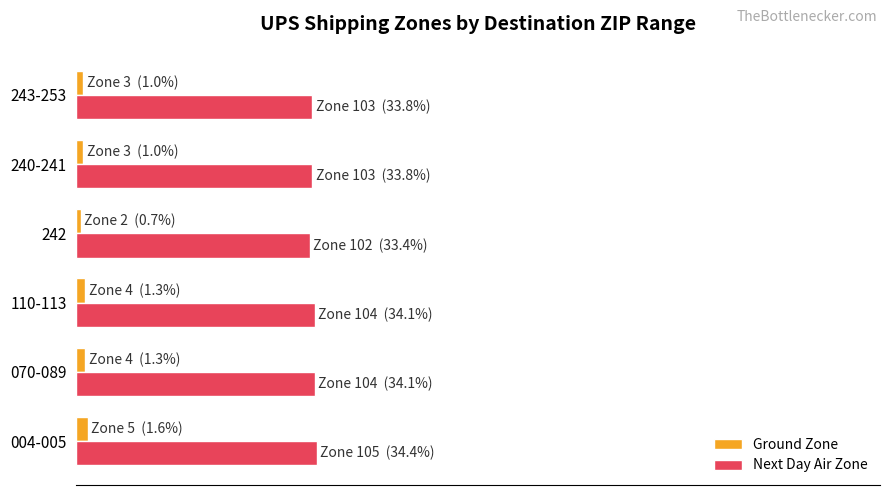

What is the smallest value displayed?

0.7